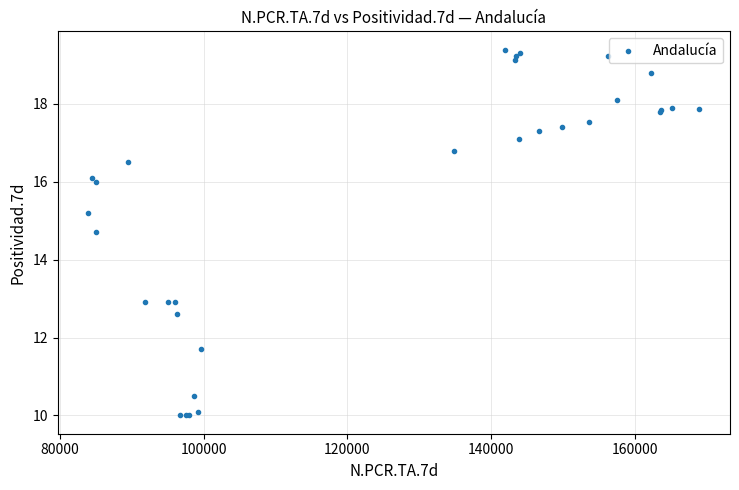

What Y value in the scatter plot is closest to 14?

14.7